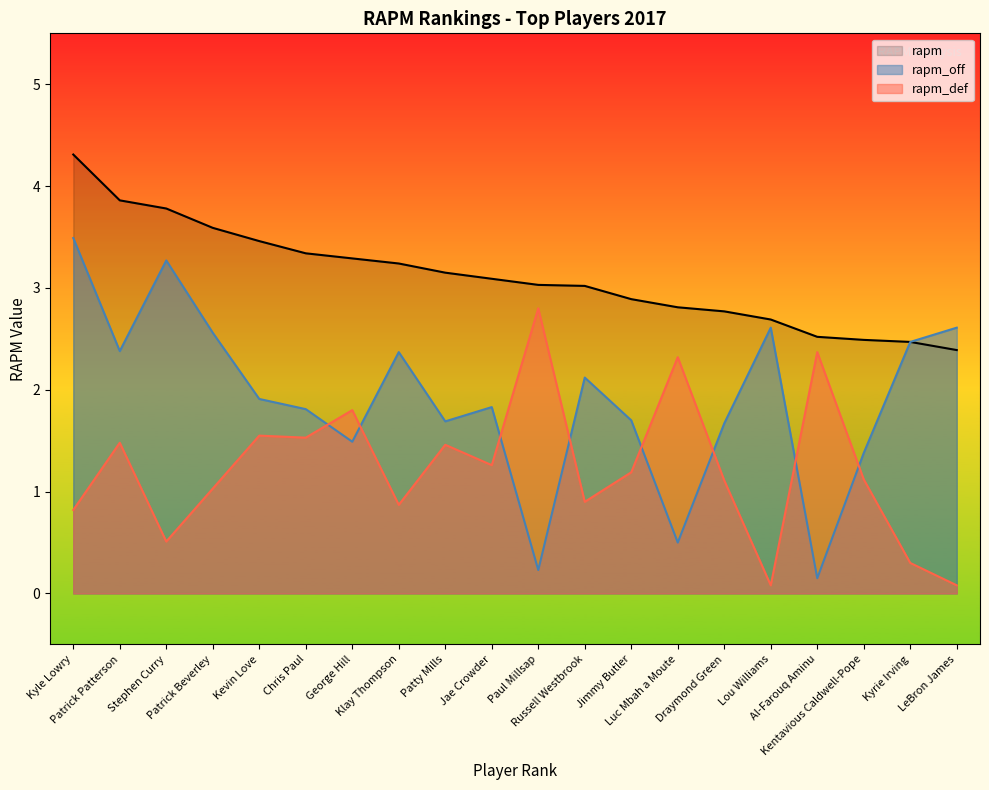

Which series has the largest total across all categories?

rapm